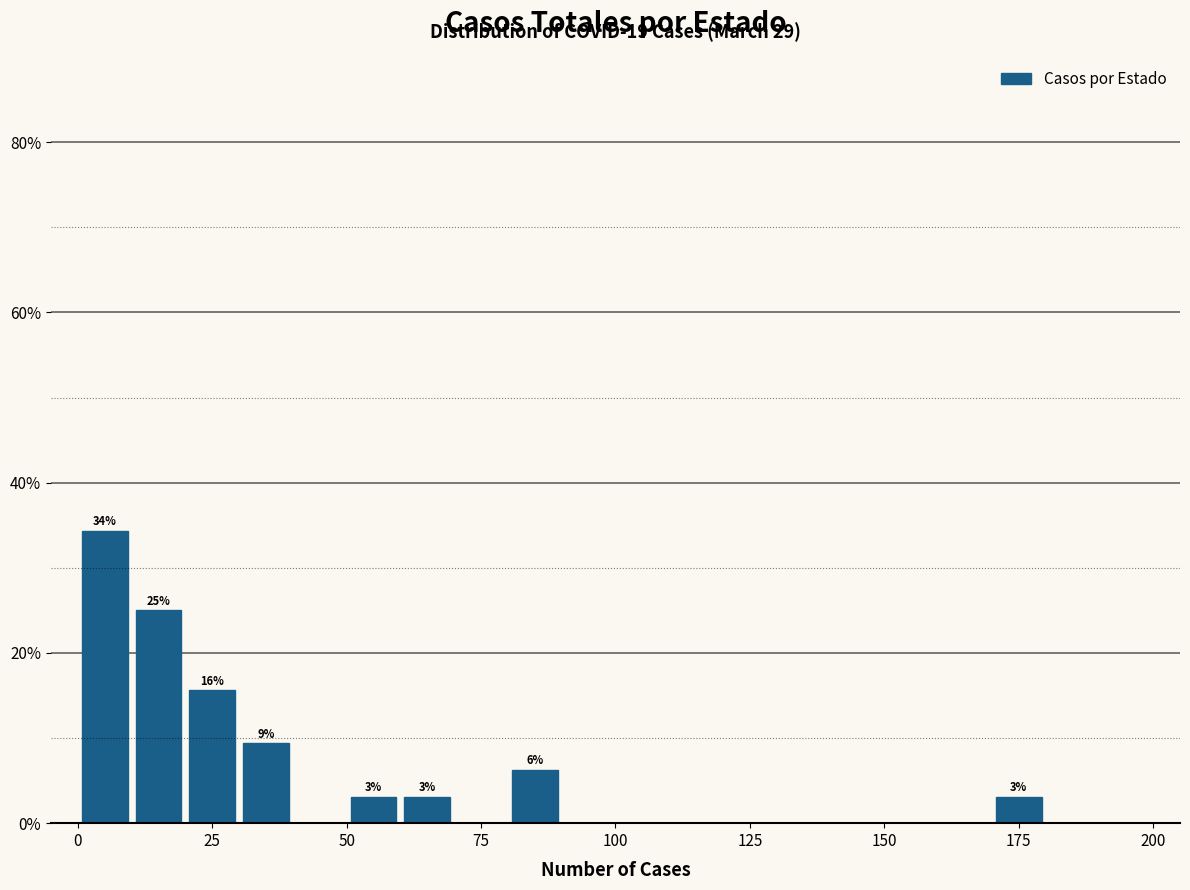

Read against the x-axis, roughly where is the centre of the tallest bar?

5